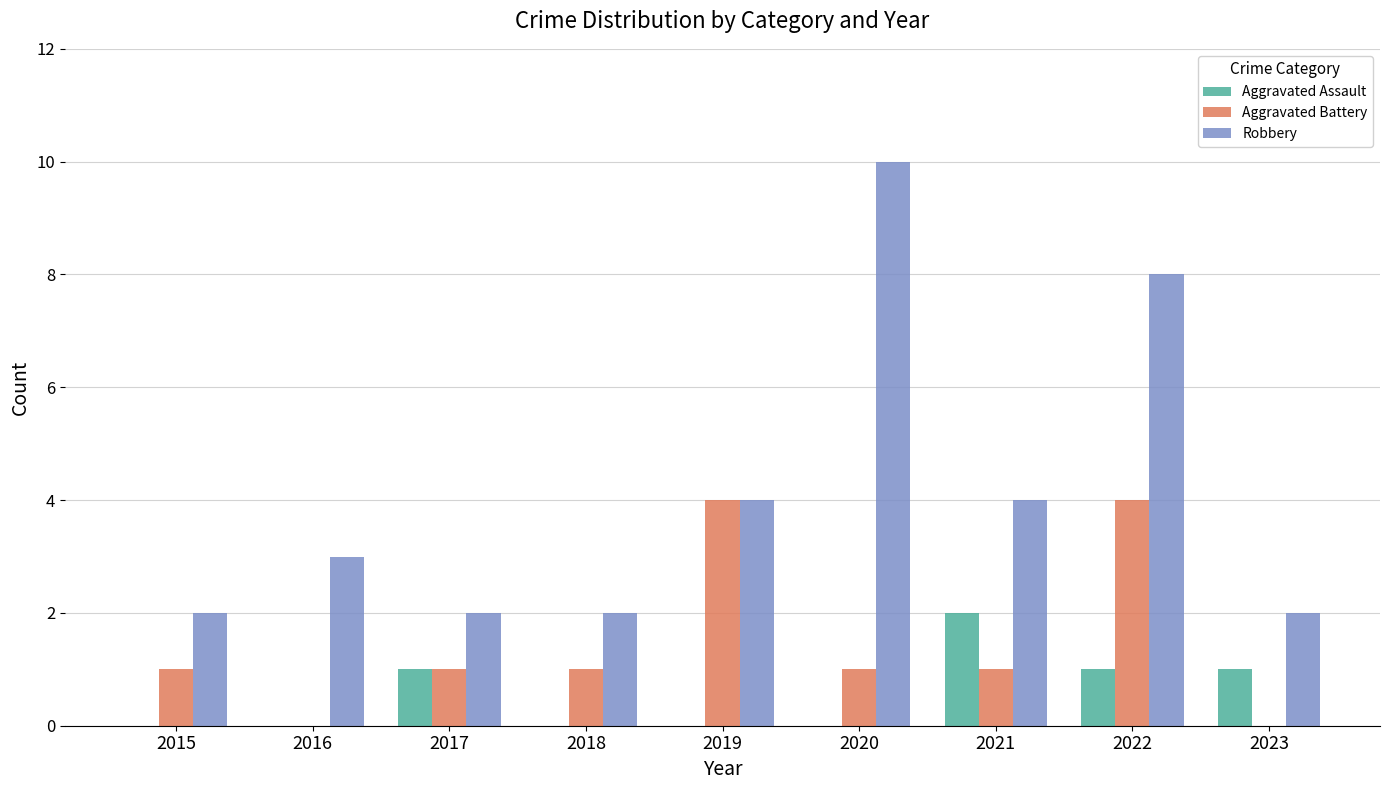

At which category is the sum across all series the highest?

2022